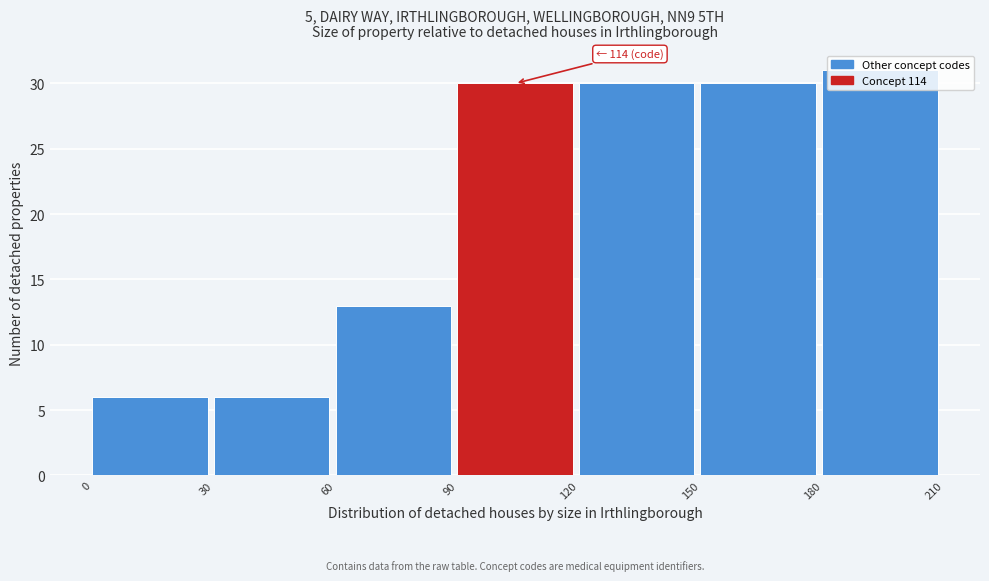

Over which range of the x-axis is the bar tallest?

180 to 210